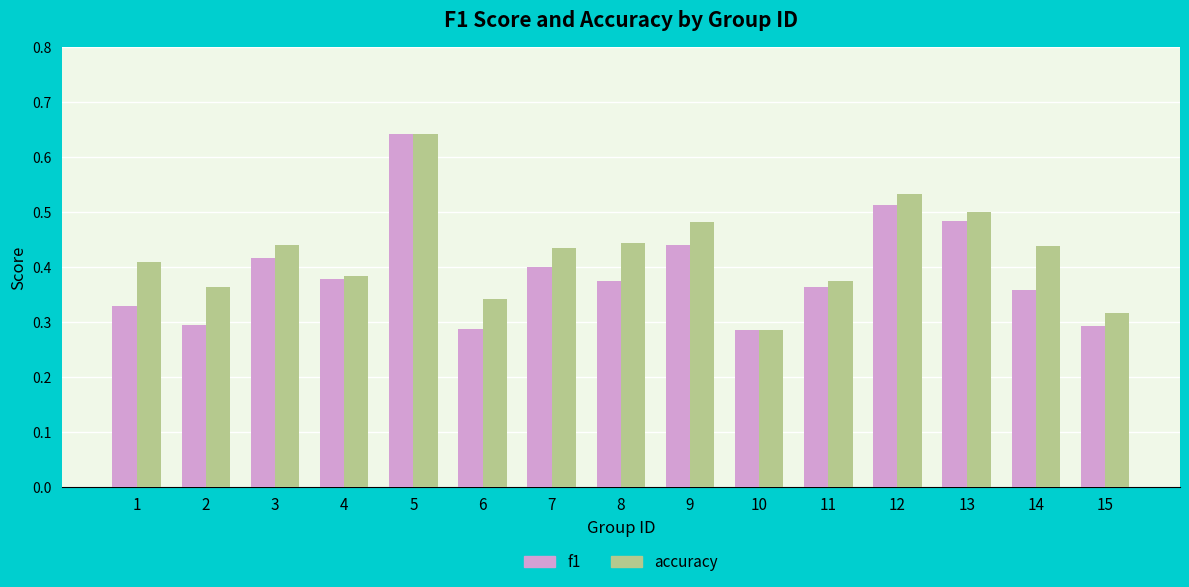

Which series changed the most between 5 and 11?

f1